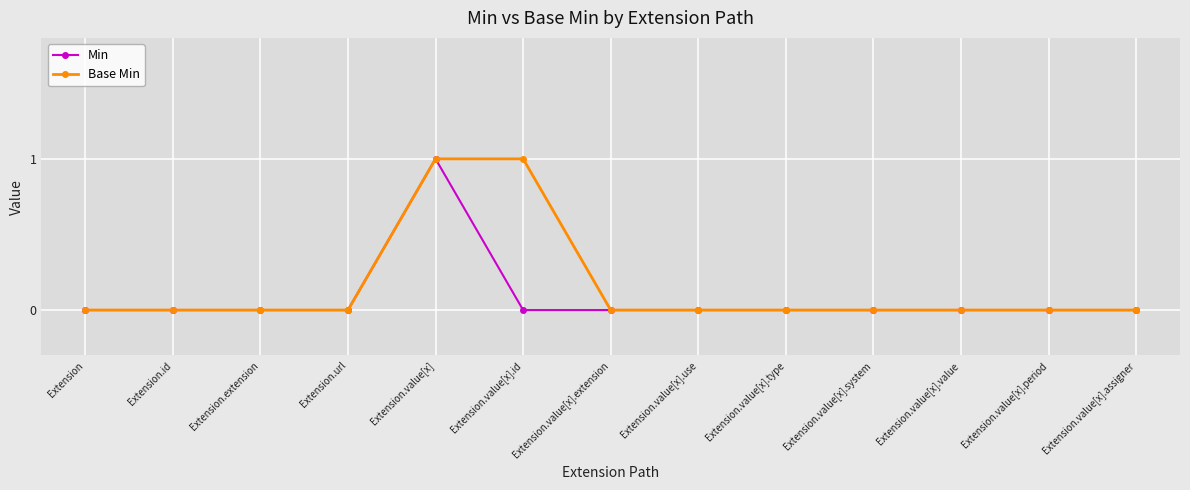

What is the highest value of the Min series?

1